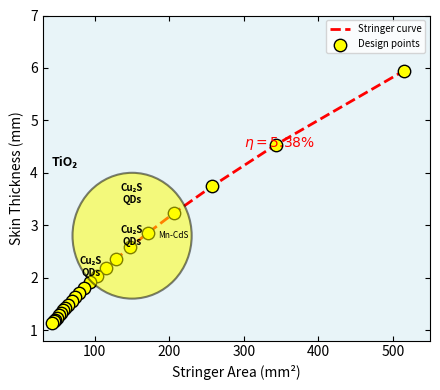

What is the greatest value displayed?

5.9